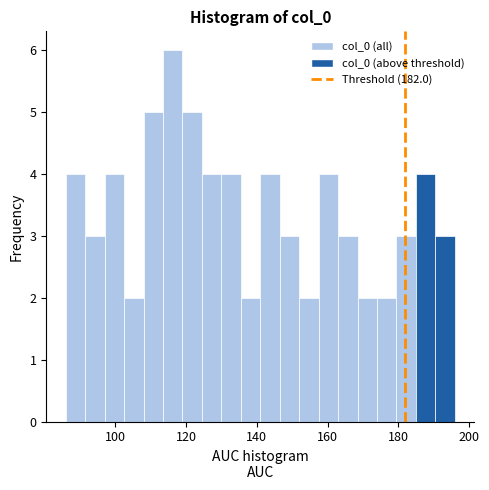

Around what value on the x-axis is the tallest bar? Give the approximate position of its centre, as read against the axis.

116